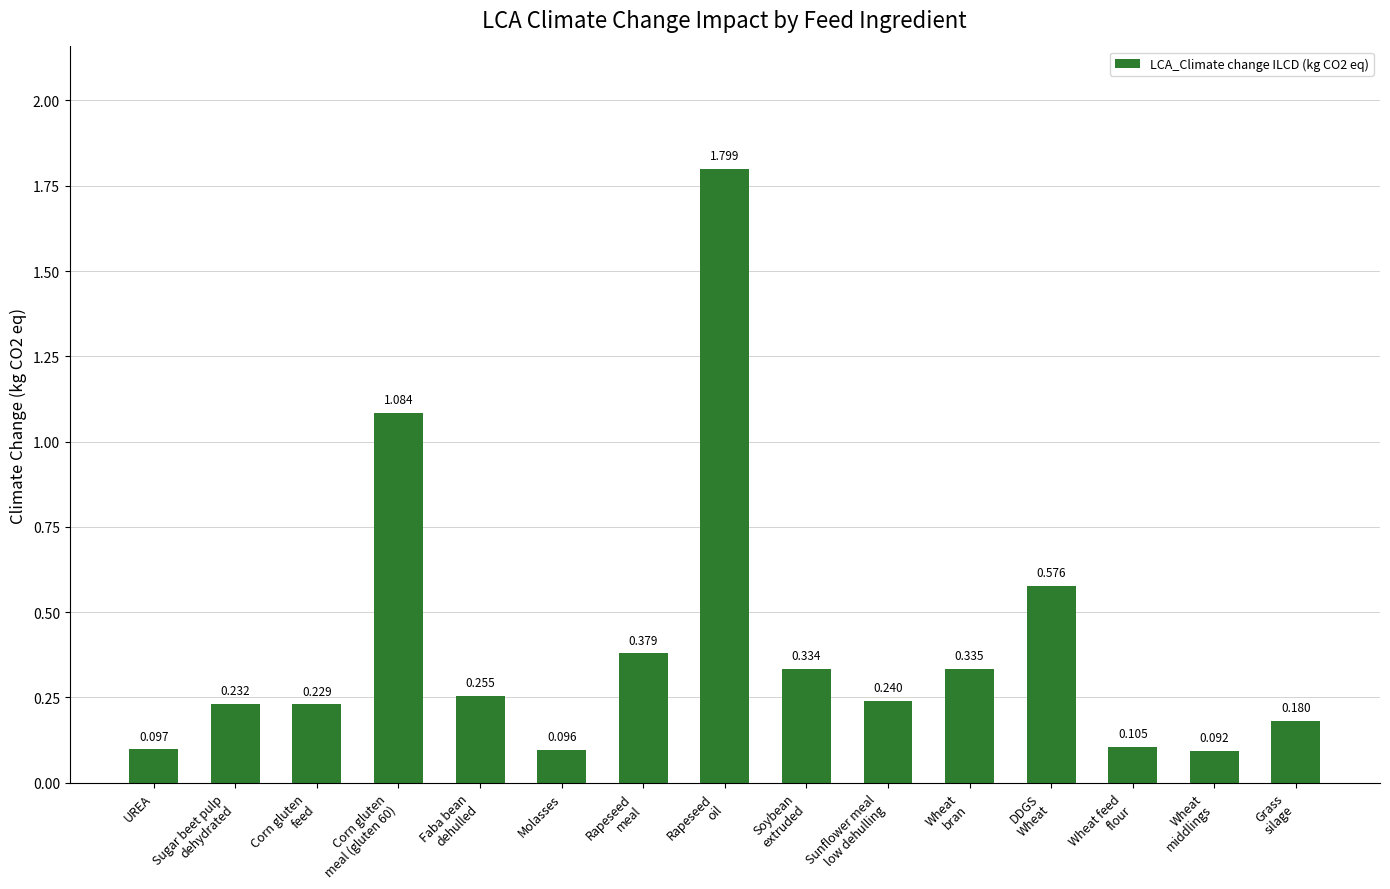

Rank the categories by value from lowest to highest.

Wheat
middlings, Molasses, UREA, Wheat feed
flour, Grass
silage, Corn gluten
feed, Sugar beet pulp
dehydrated, Sunflower meal
low dehulling, Faba bean
dehulled, Soybean
extruded, Wheat
bran, Rapeseed
meal, DDGS
Wheat, Corn gluten
meal (gluten 60), Rapeseed
oil